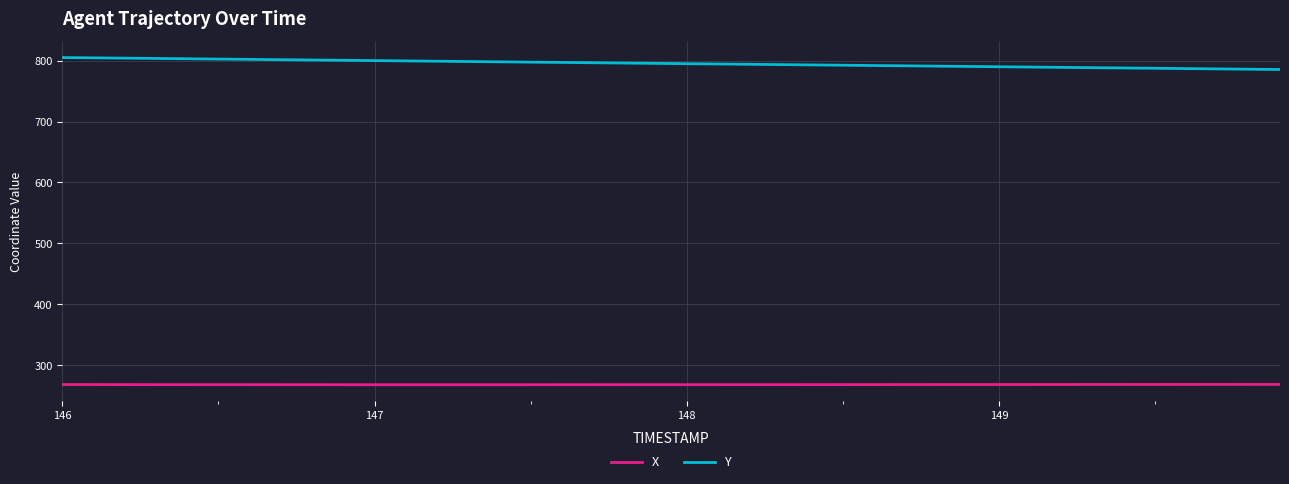

Which series has the largest total across all categories?

Y